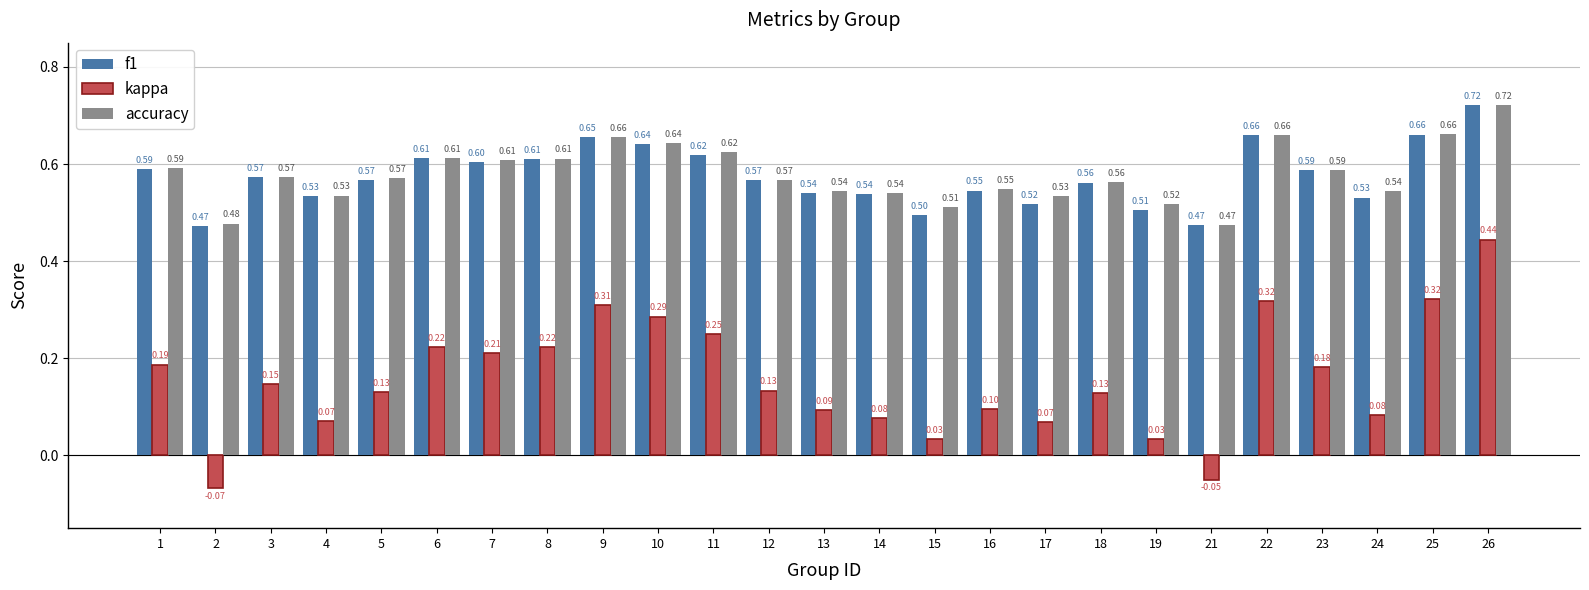

At how many categories does at least one series exceed 0?

25